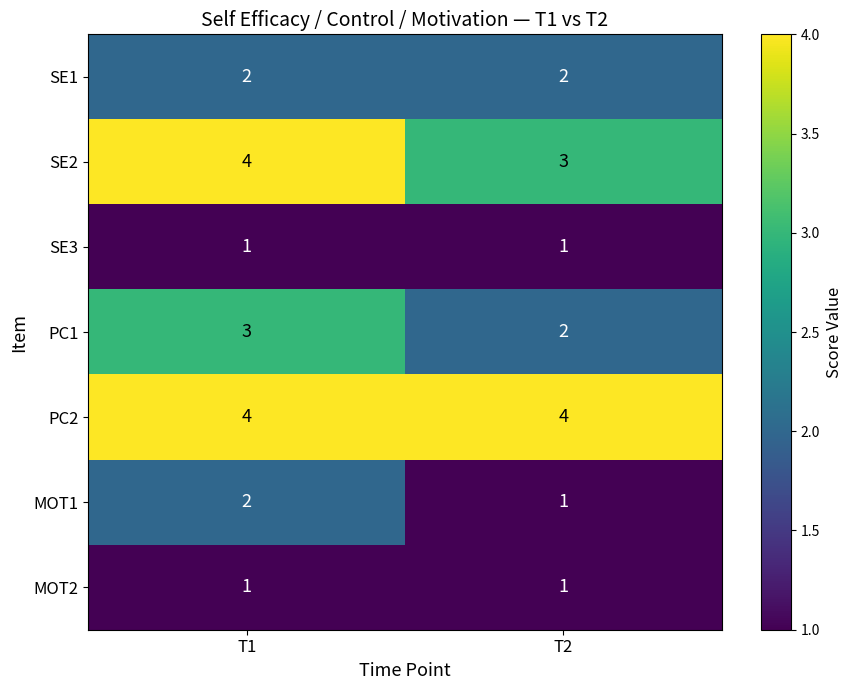

At which label is MOT1 closest to 1?

T2